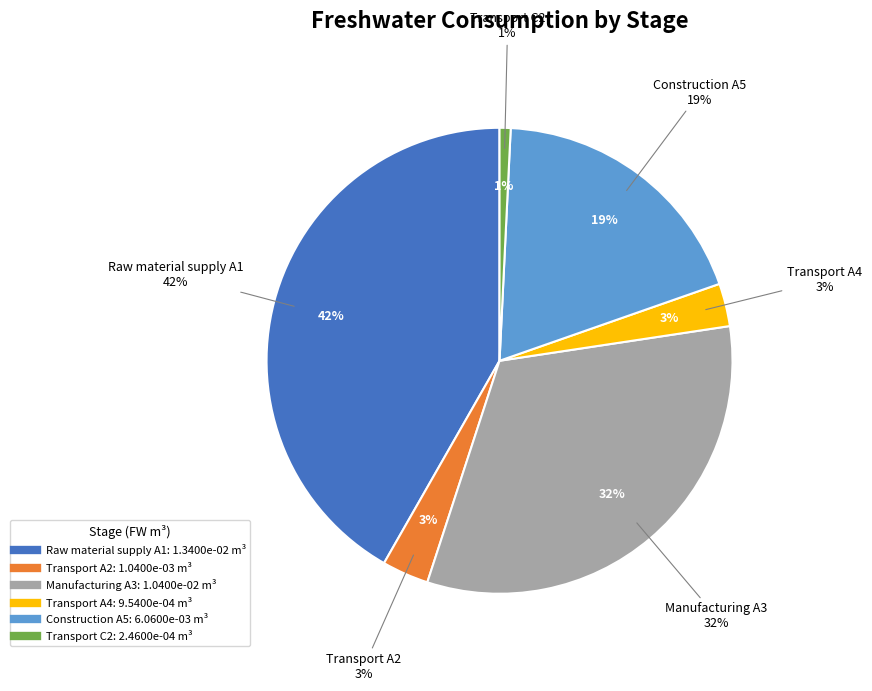

True or false: Transport C2 accounts for 11% of the total.

False